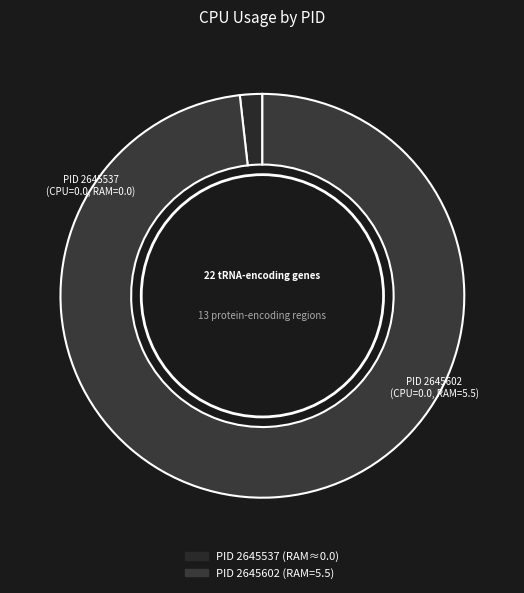

Which slice is the smallest?

2645537